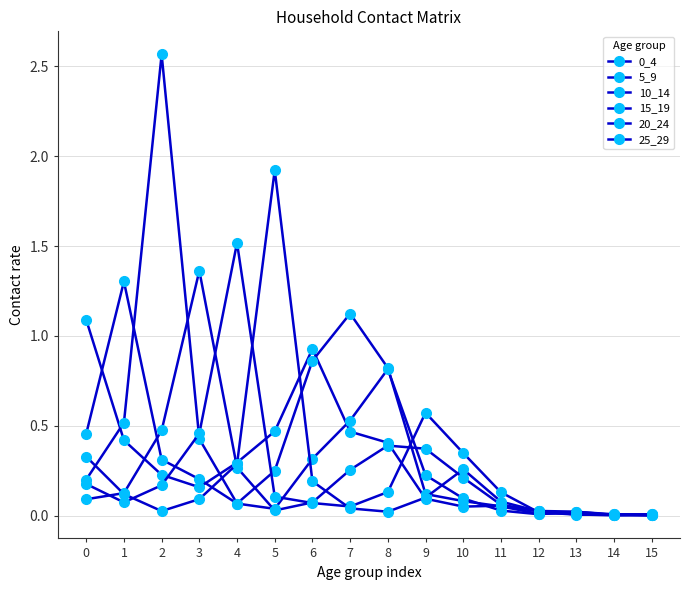

How many data points does each series have?

16